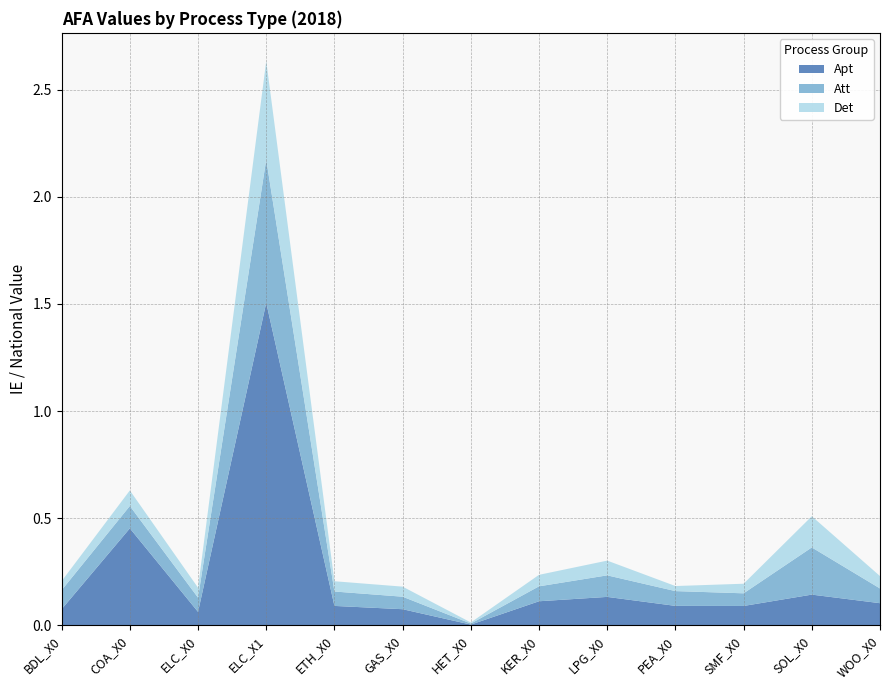

Reading right to left, transcribe all the data shown in this chart.

Apt: WOO_X0=0.1	SOL_X0=0.1	SMF_X0=0.1	PEA_X0=0.1	LPG_X0=0.1	KER_X0=0.1	HET_X0=0.0	GAS_X0=0.1	ETH_X0=0.1	ELC_X1=1.5	ELC_X0=0.1	COA_X0=0.5	BDL_X0=0.1
Att: WOO_X0=0.1	SOL_X0=0.2	SMF_X0=0.1	PEA_X0=0.1	LPG_X0=0.1	KER_X0=0.1	HET_X0=0.0	GAS_X0=0.1	ETH_X0=0.1	ELC_X1=0.7	ELC_X0=0.1	COA_X0=0.1	BDL_X0=0.1
Det: WOO_X0=0.1	SOL_X0=0.1	SMF_X0=0.0	PEA_X0=0.0	LPG_X0=0.1	KER_X0=0.1	HET_X0=0.0	GAS_X0=0.0	ETH_X0=0.0	ELC_X1=0.5	ELC_X0=0.0	COA_X0=0.1	BDL_X0=0.0